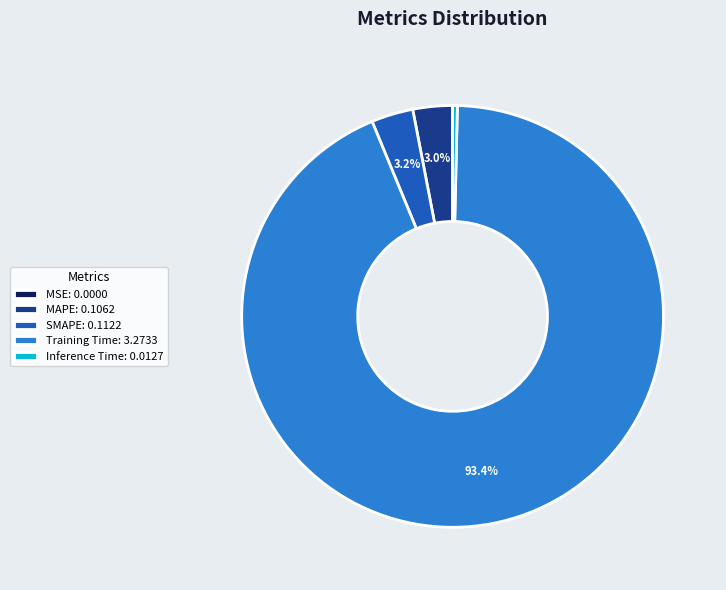

Between Inference Time: 0.0127 and SMAPE: 0.1122, which is larger?

SMAPE: 0.1122